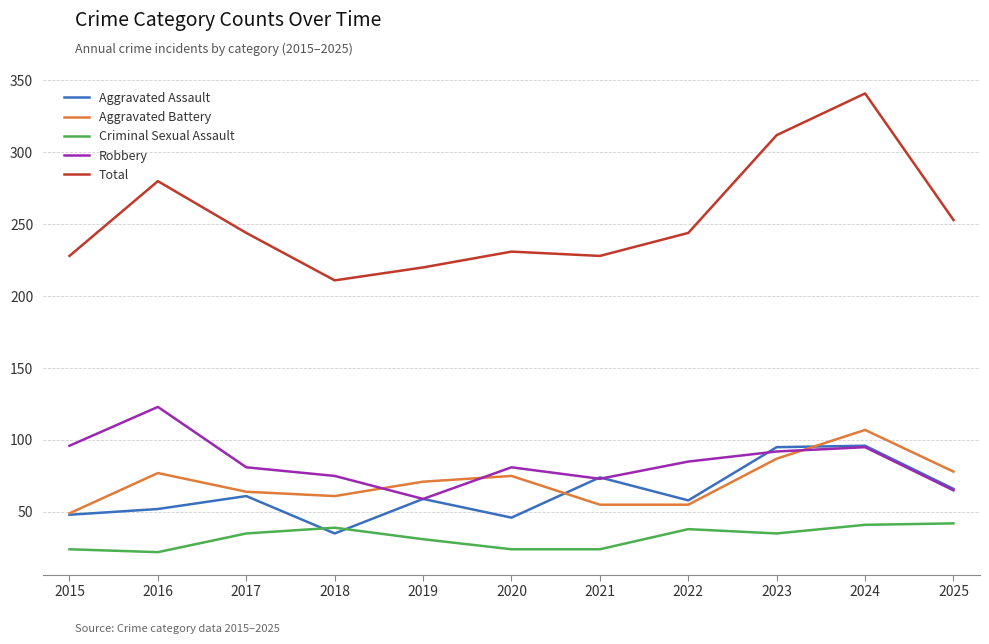

What is the sum of all Robbery values?

925